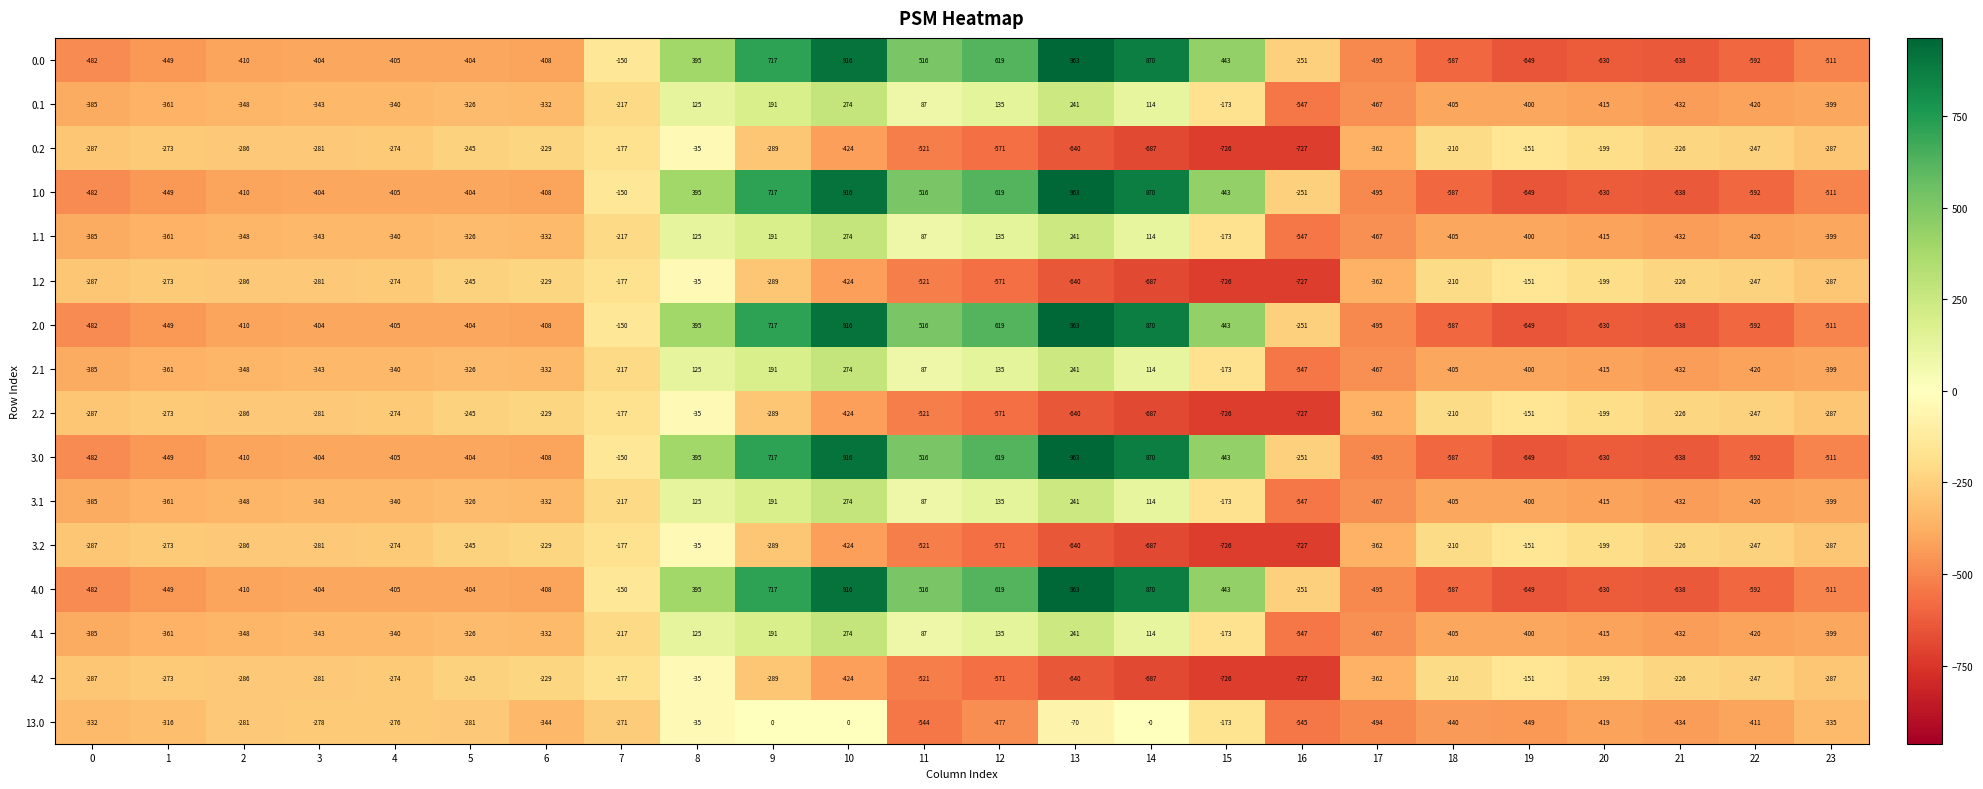

What is the sum of all 1.0 values?

-2026